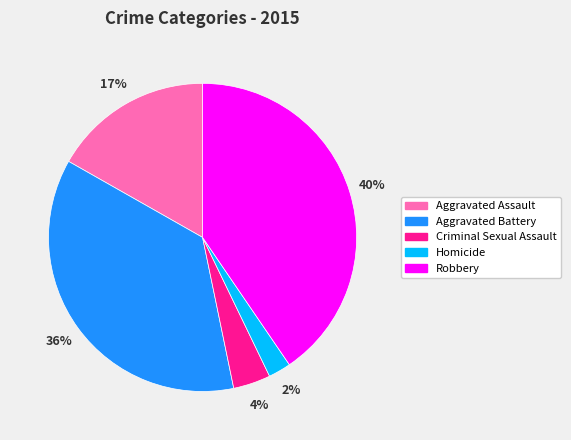

The Aggravated Battery slice represents 30% of the pie. True or false?

False